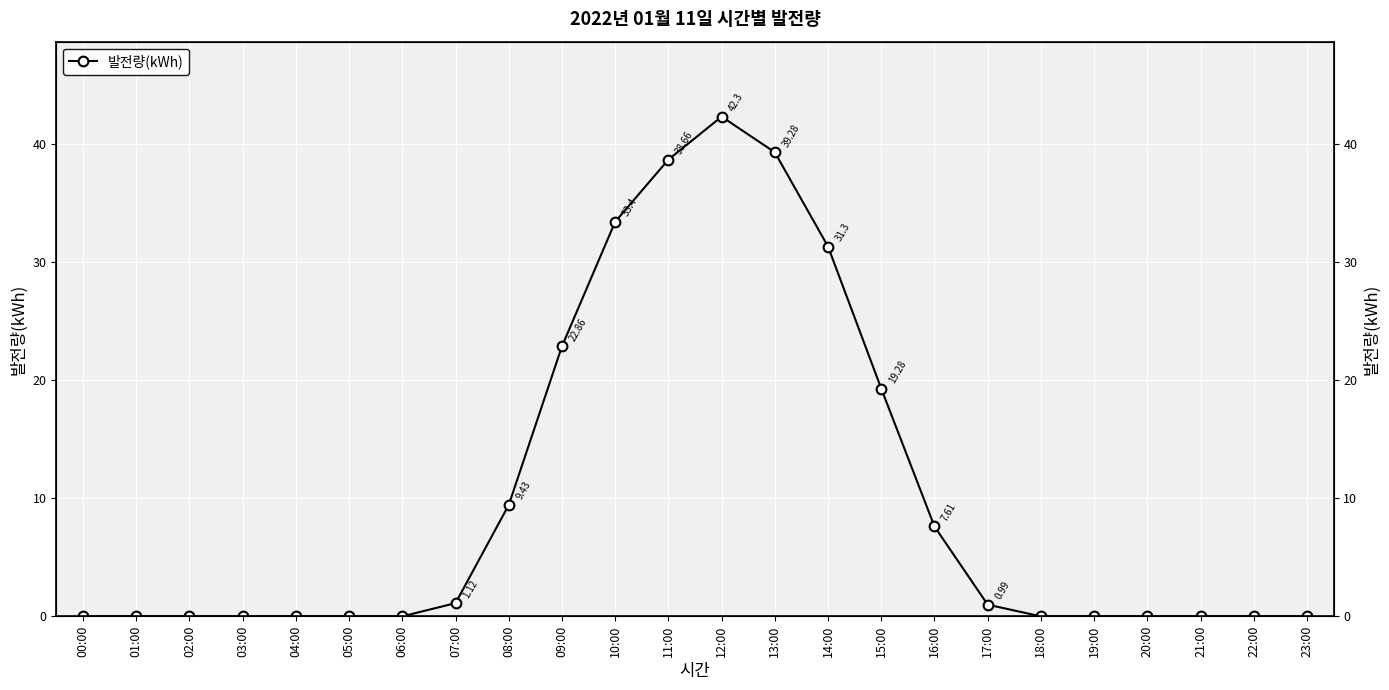

Rank the categories by value from highest to lowest.

12:00, 13:00, 11:00, 10:00, 14:00, 09:00, 15:00, 08:00, 16:00, 07:00, 17:00, 00:00, 01:00, 02:00, 03:00, 04:00, 05:00, 06:00, 18:00, 19:00, 20:00, 21:00, 22:00, 23:00